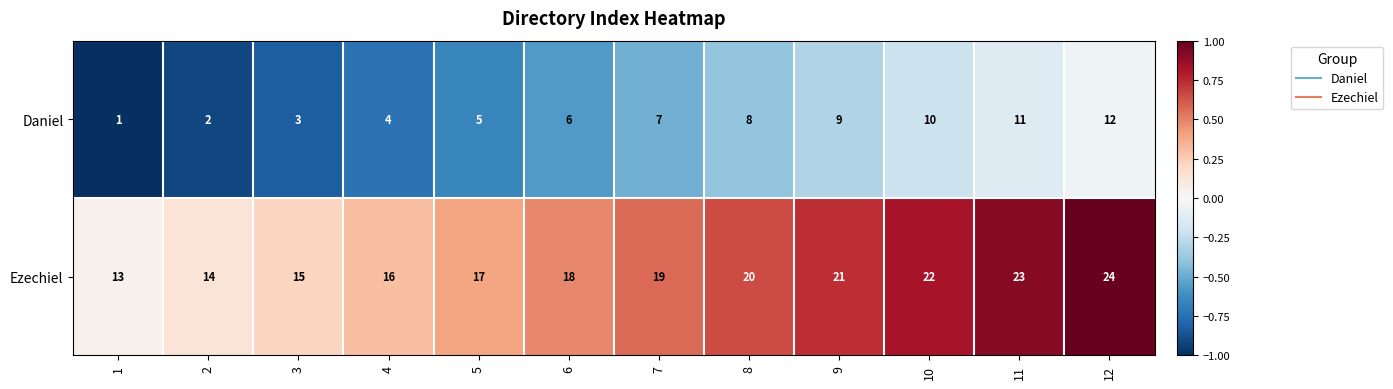

Read the Ezechiel value at 10.

22